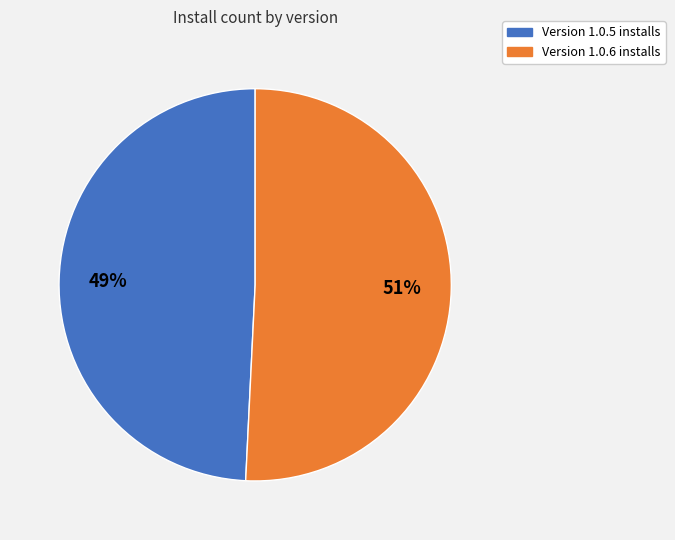

To the nearest percent, what is the difference between the largest and smallest slice percentages?

2%